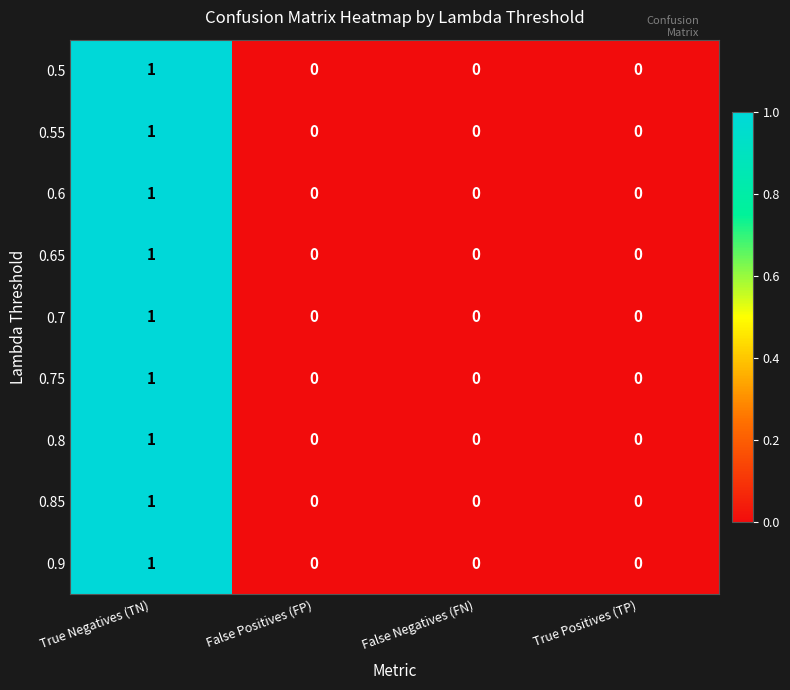

True or false: 0.85 has a value of 0 at False Positives (FP).

True